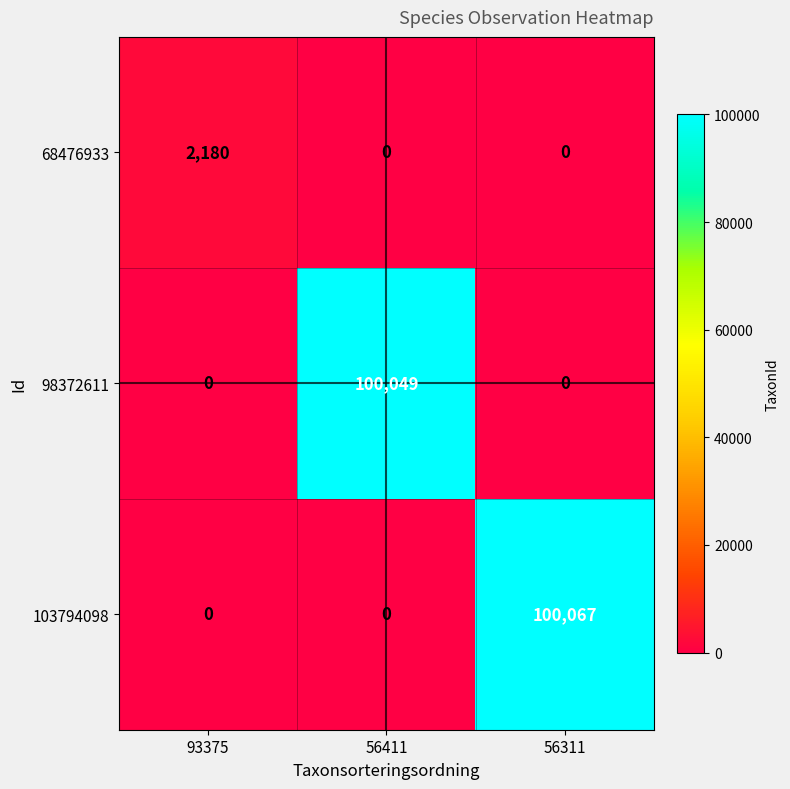

Reading left to right, what are all the values shown in this chart?

68476933: 93375=2180	56411=0	56311=0
98372611: 93375=0	56411=100049	56311=0
103794098: 93375=0	56411=0	56311=100067